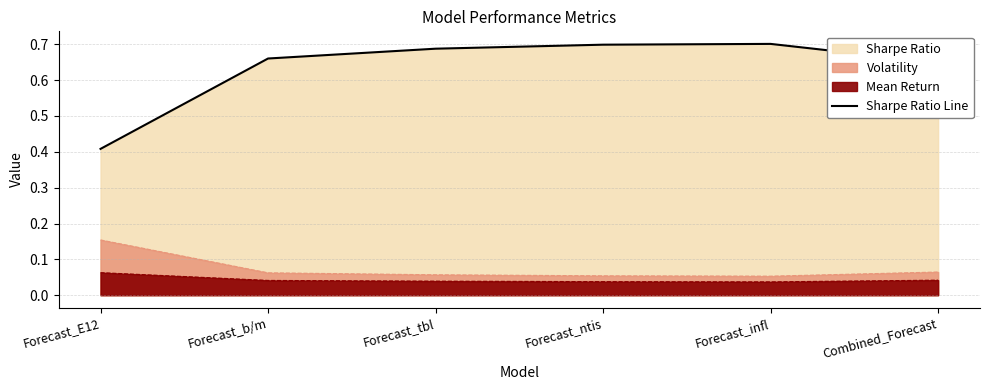

How many interior local peaks (higher than both neighbors) does the data have?

1